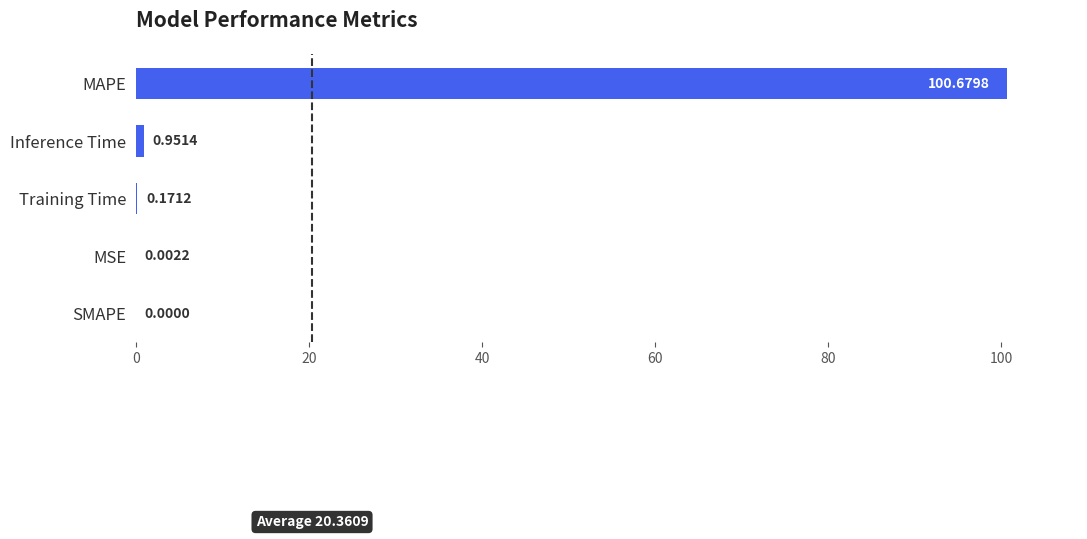

What is the greatest value displayed?

100.7